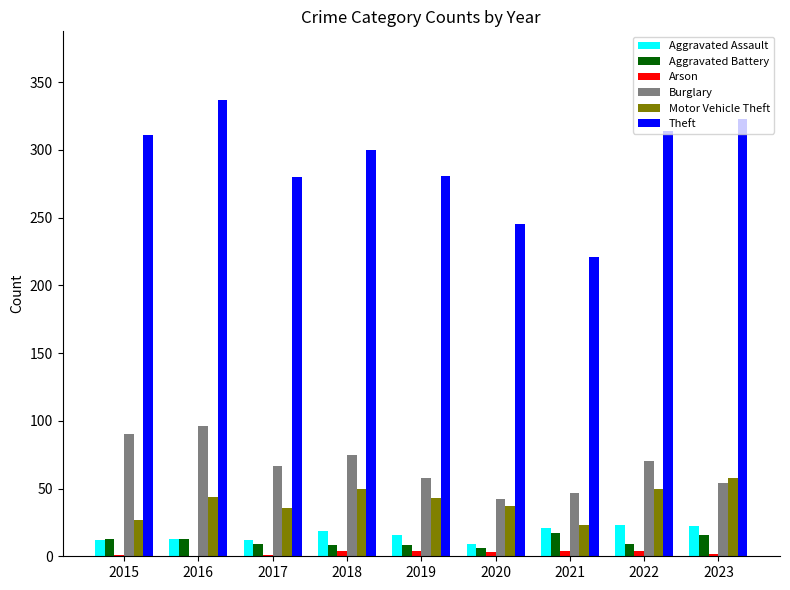

True or false: Burglary has a value of 58 at 2019.

True